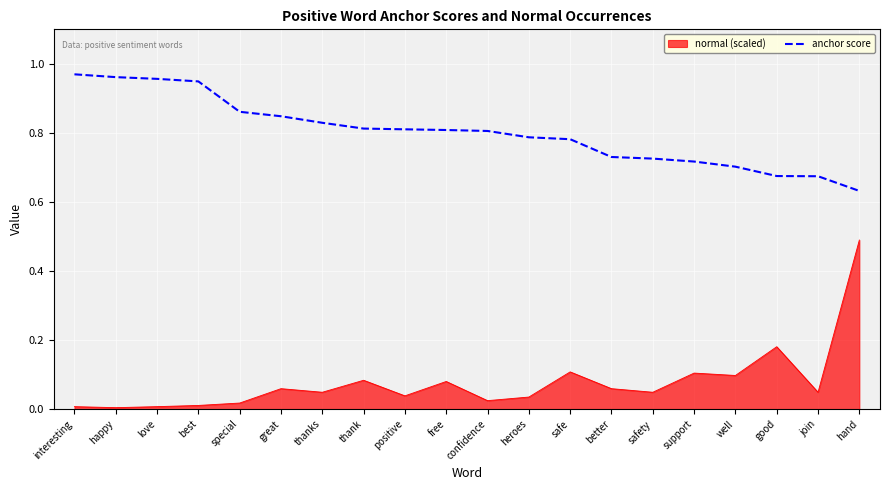

The anchor score series shows 1.7 at interesting. True or false?

False